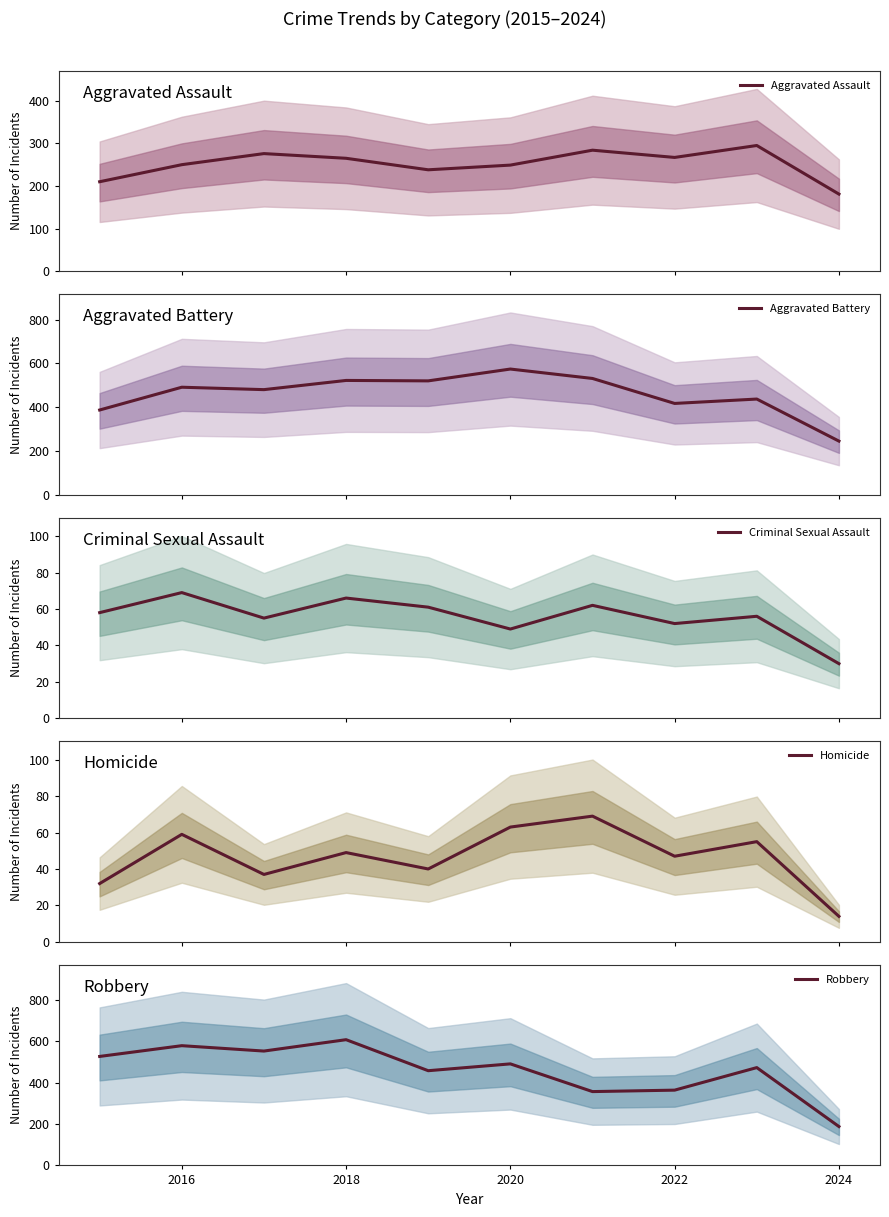

Which has a higher value, 7 or 2018?

2018